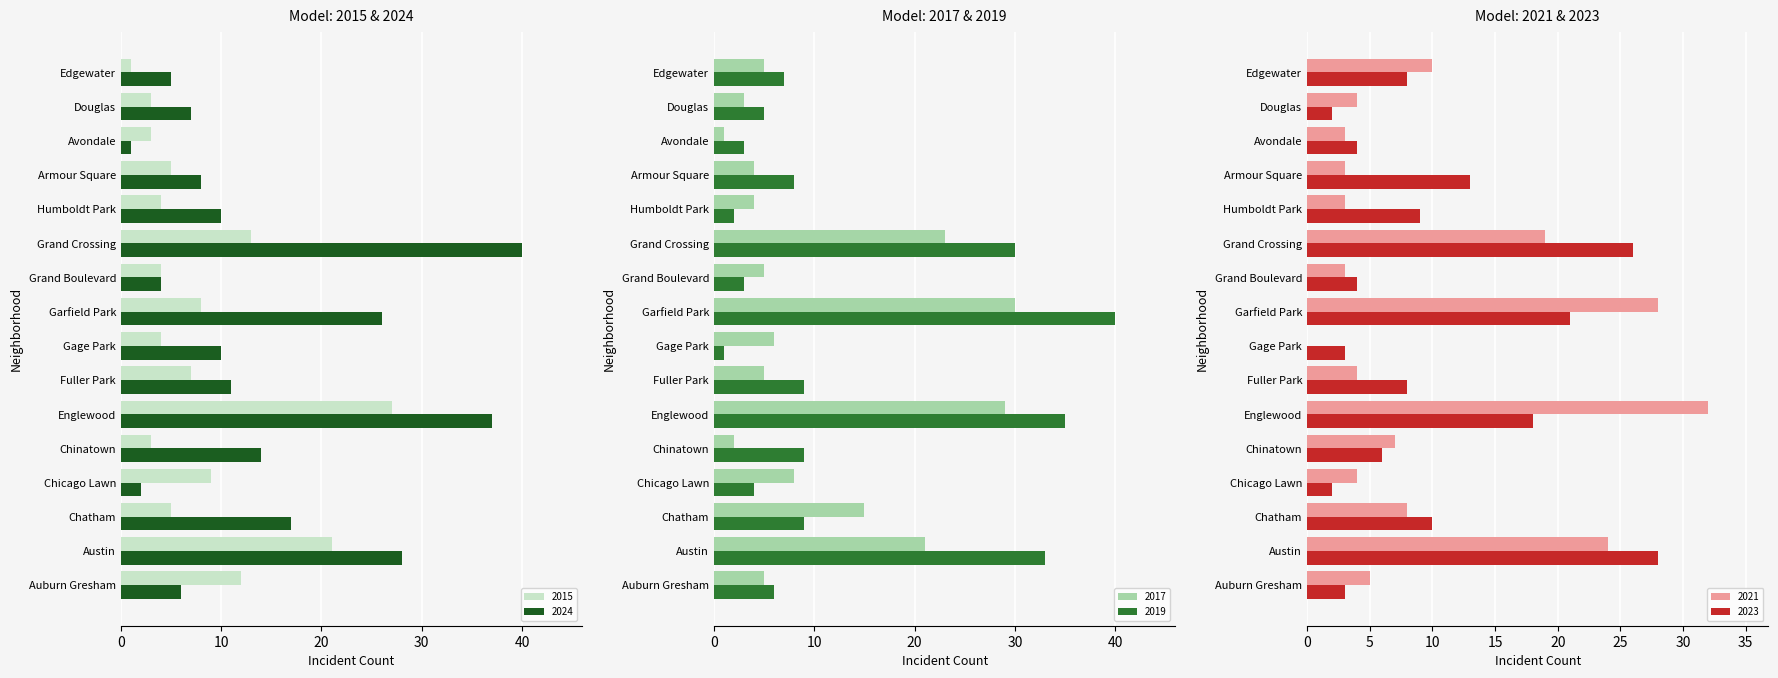

How many groups of bars are there?

16